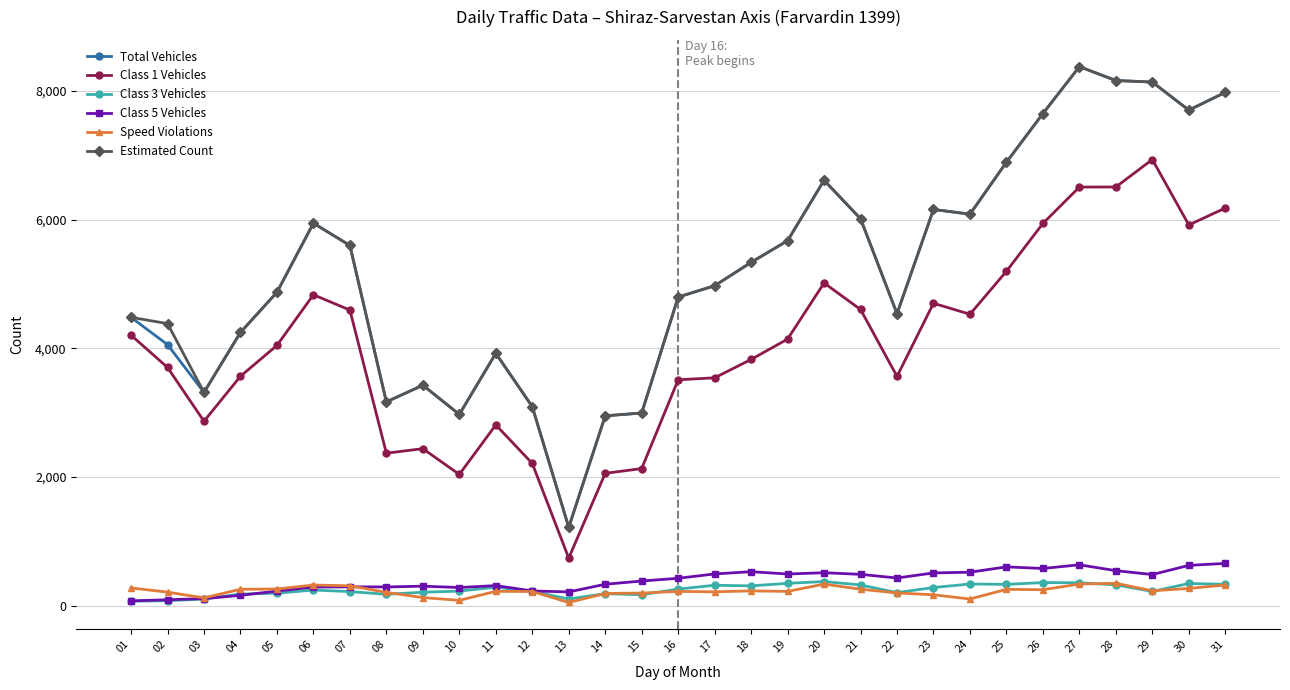

Where is the first local minimum for Total Vehicles?

03